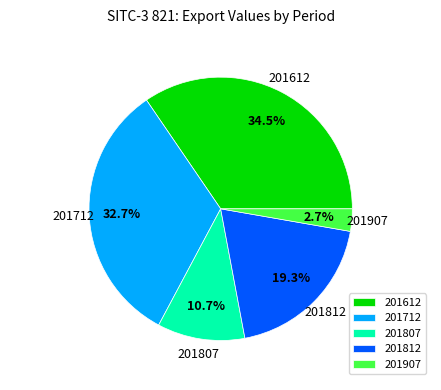

To the nearest percent, what percentage of the pie is 201712?

33%